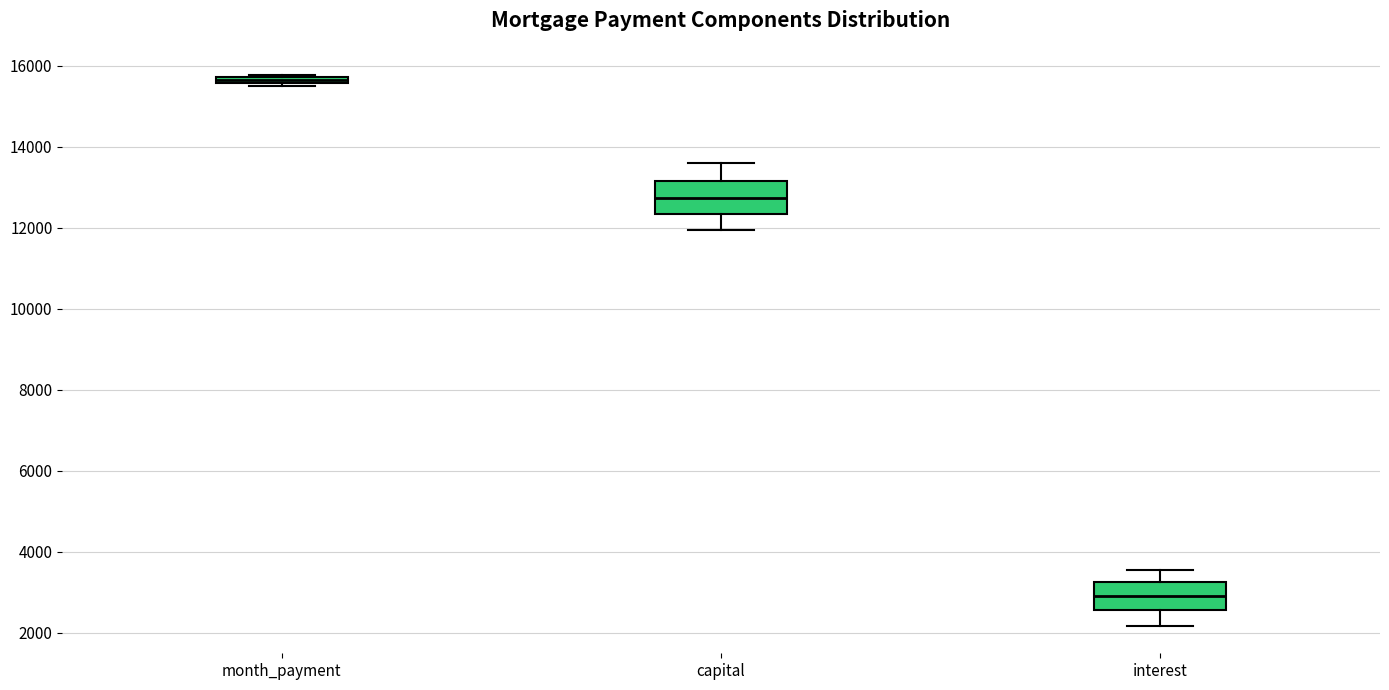

Where does the median line of the box for interest sit on the y-axis? The values are not printed on the chart, so give them approximately, as read against the axis.

3000